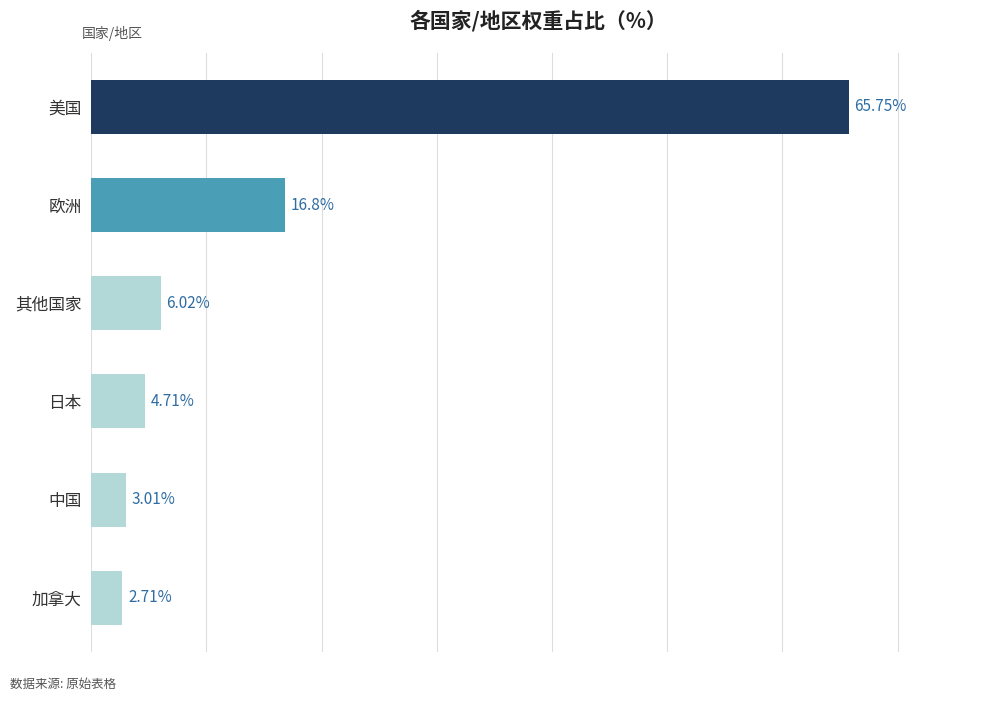

Which label corresponds to the largest value in the chart?

美国